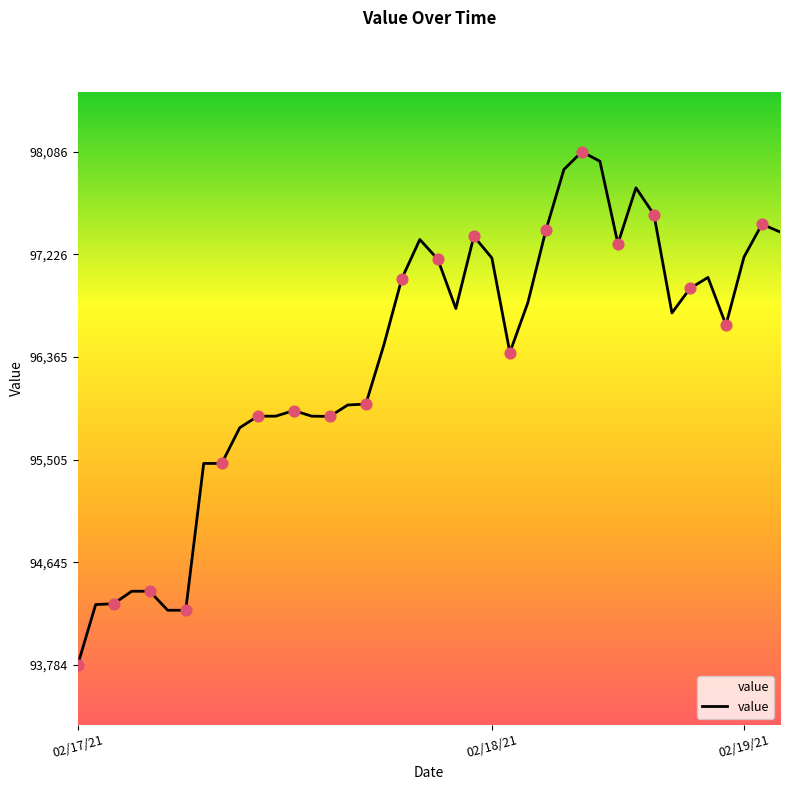

What is the maximum value shown in the chart?

98086.8